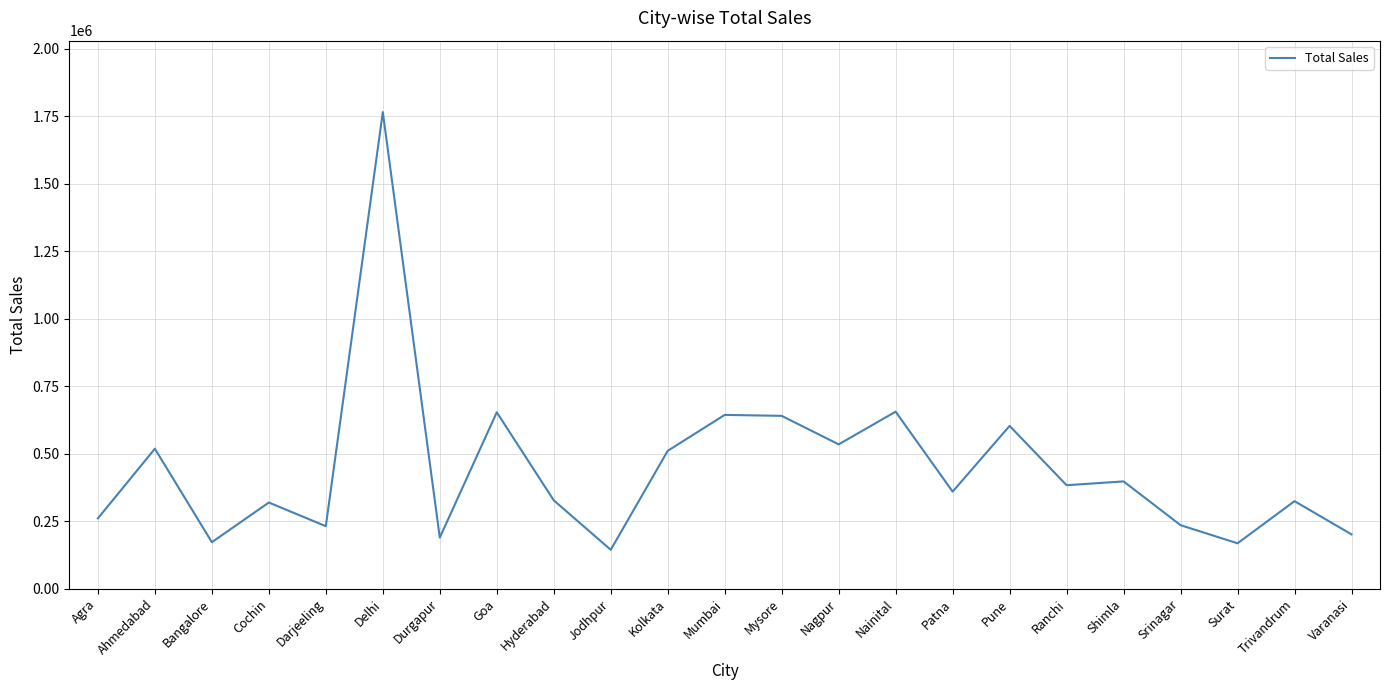

What is the difference between the maximum and second lowest values?

1596719